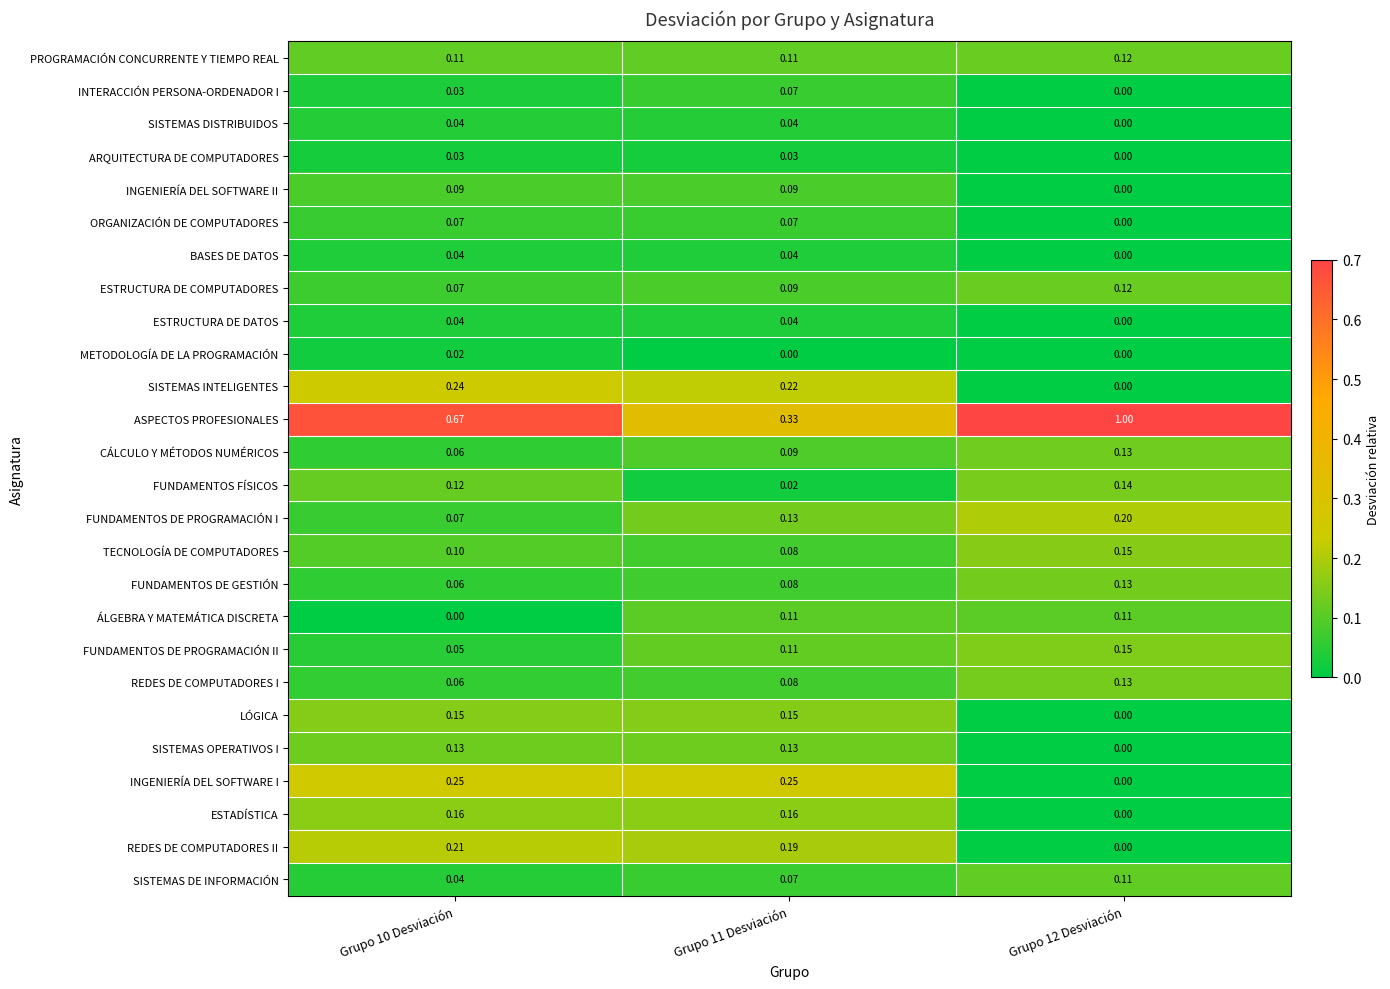

Count the number of categories in the chart.

3